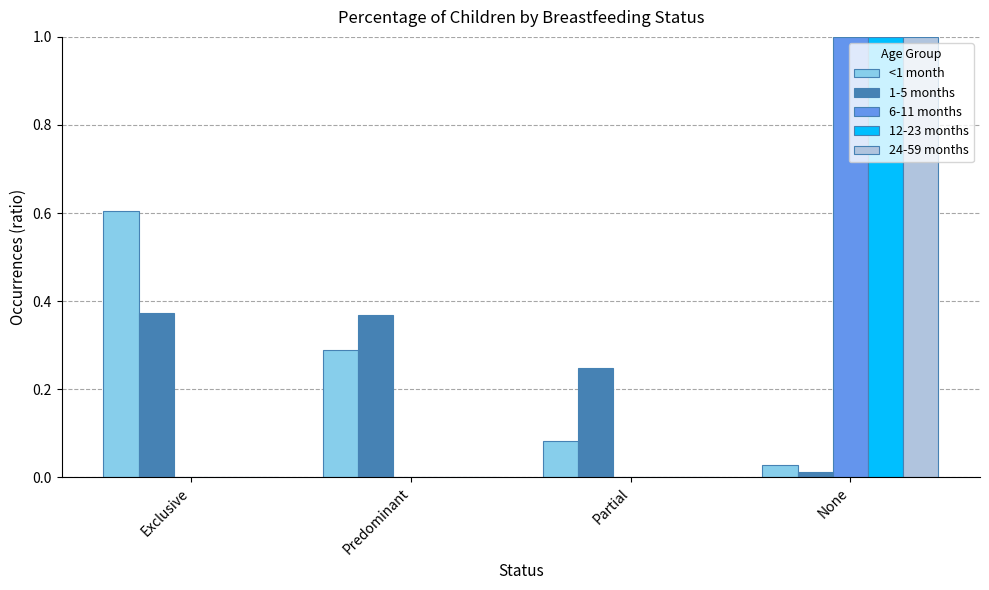

Is it true that 12-23 months equals -0.5 at Exclusive?

False